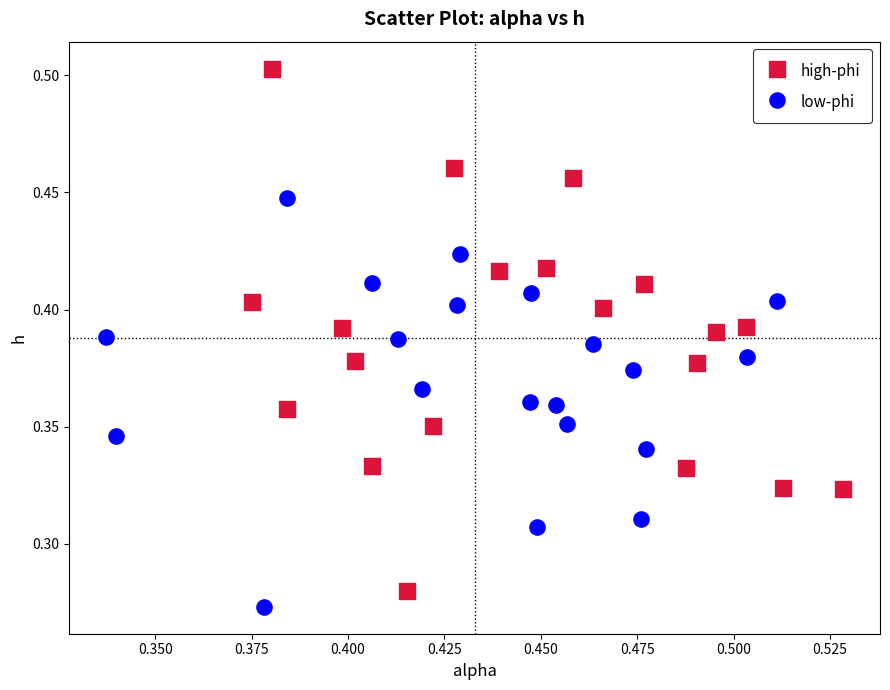

Which series reaches the maximum Y coordinate?

high-phi